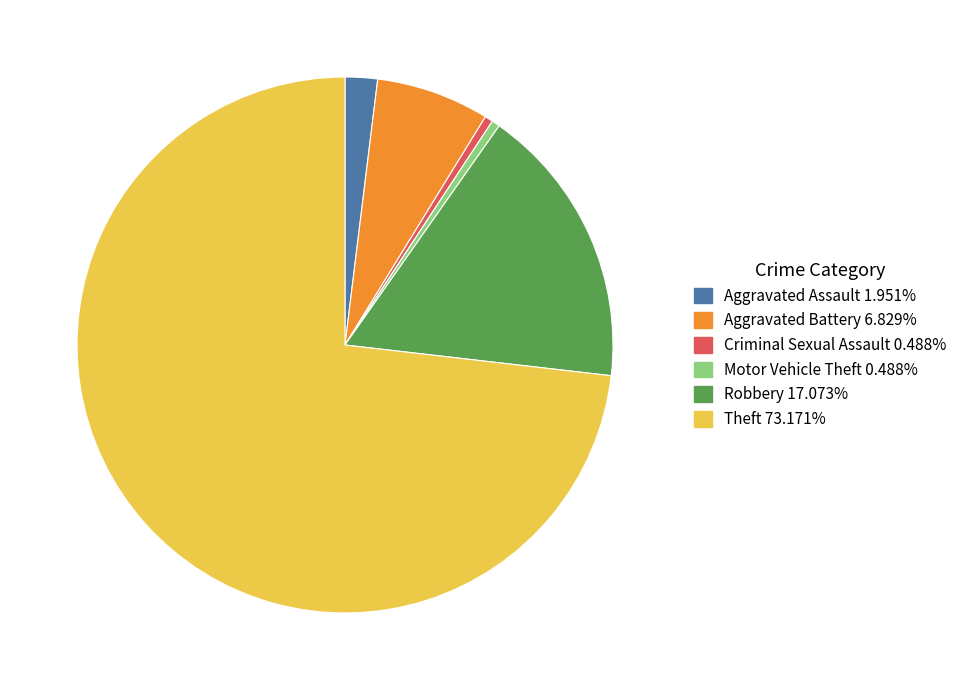

Which category accounts for the majority?

Theft